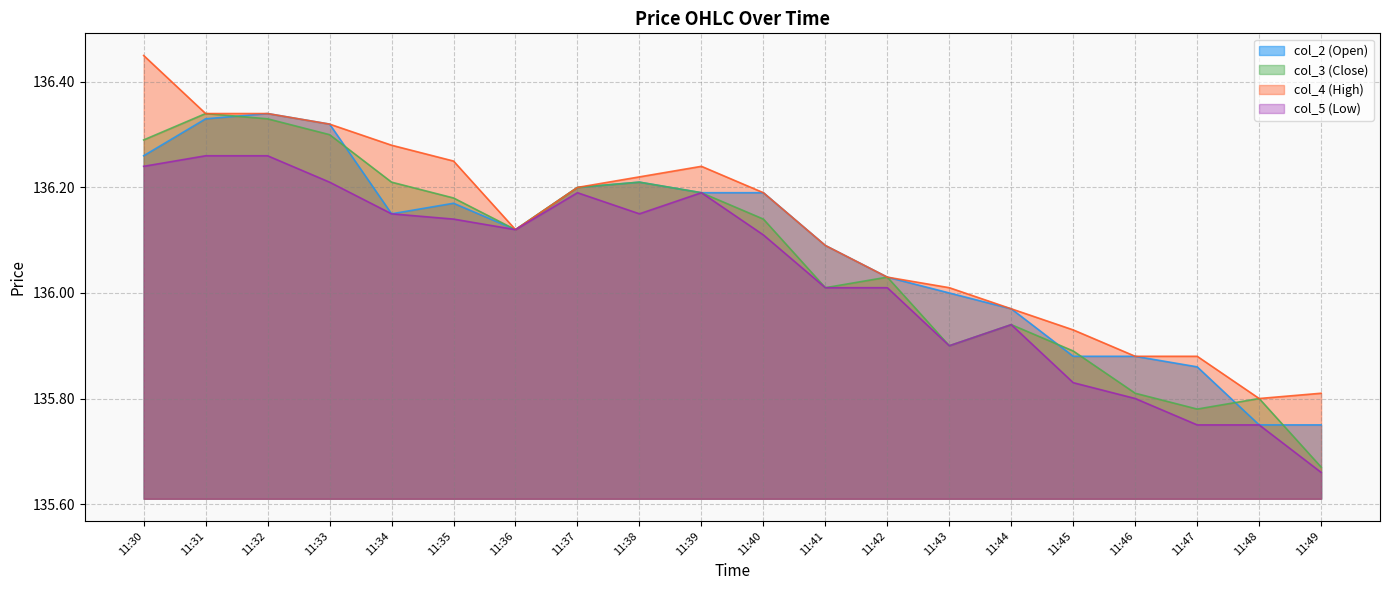

At which label does col_5 first exceed 136?

11:30